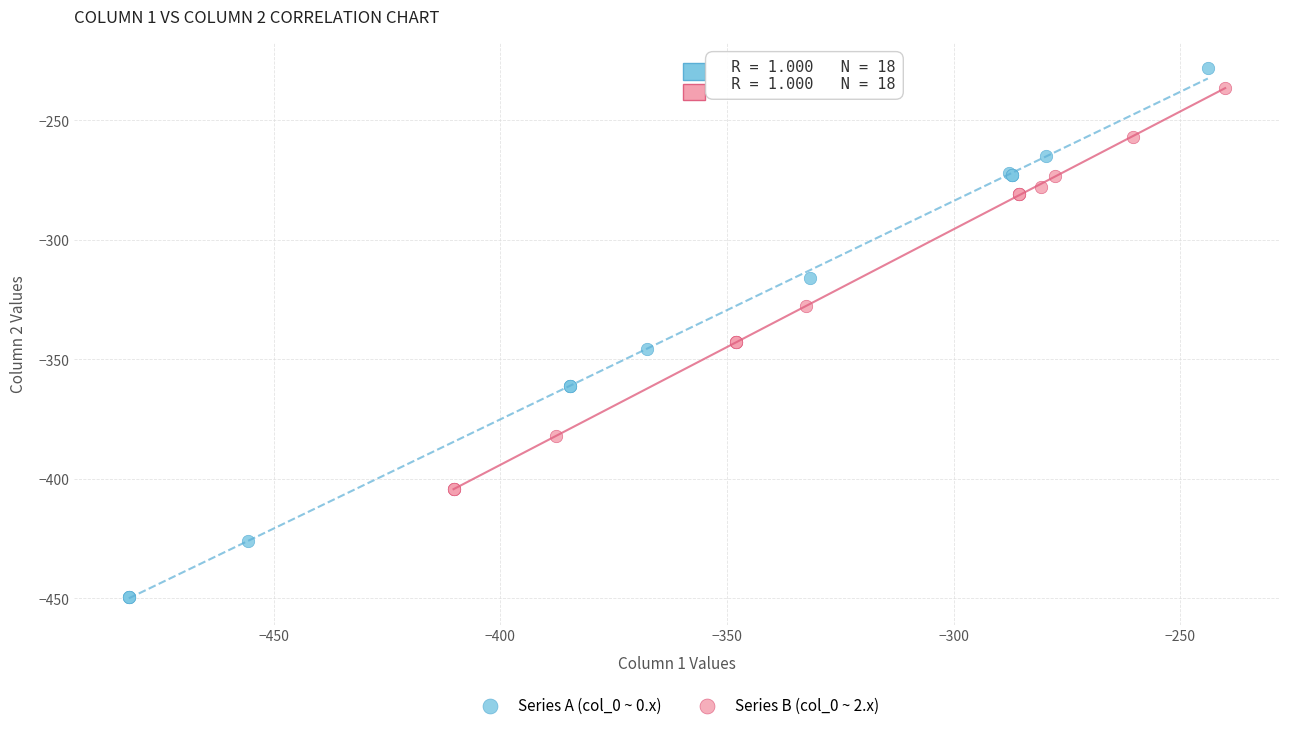

Which series has the widest spread of Y values?

Series A (col_0 ~ 0.x)